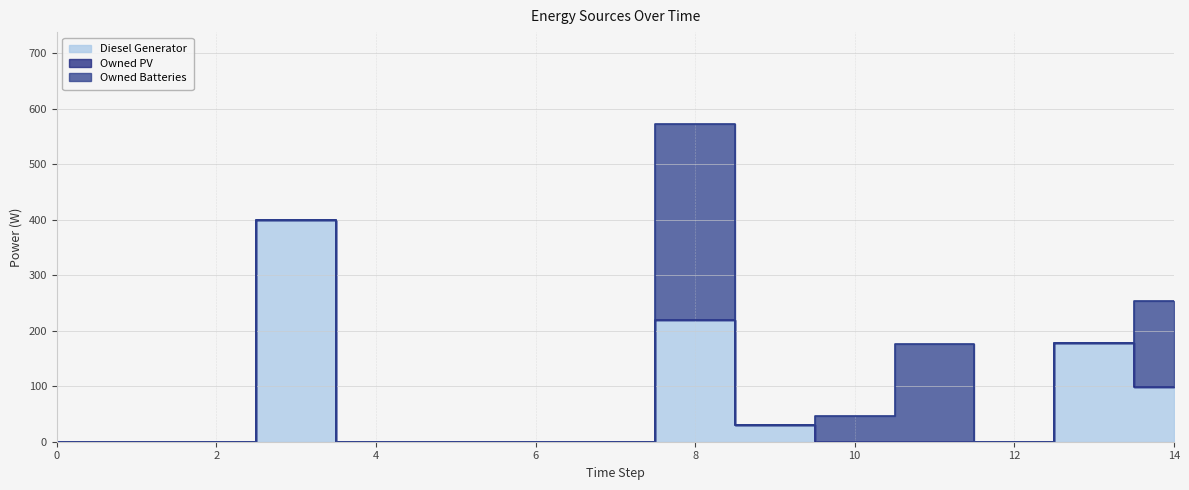

How many values in Diesel Generator are above zero?

5